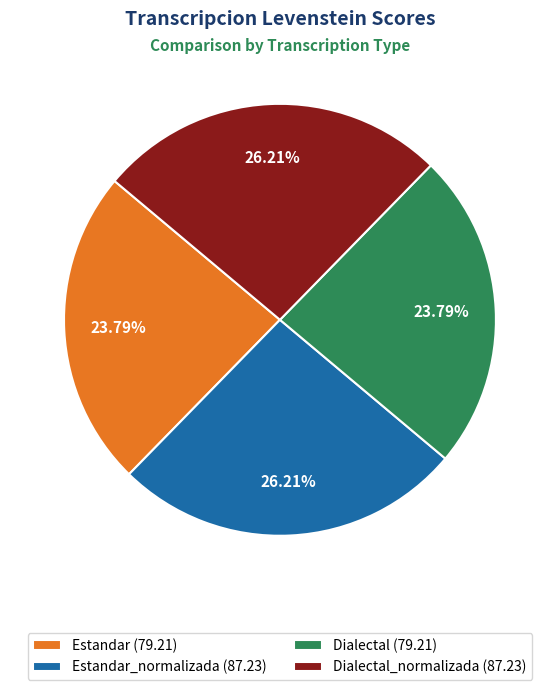

To the nearest percent, what is the average slice percentage?

25%